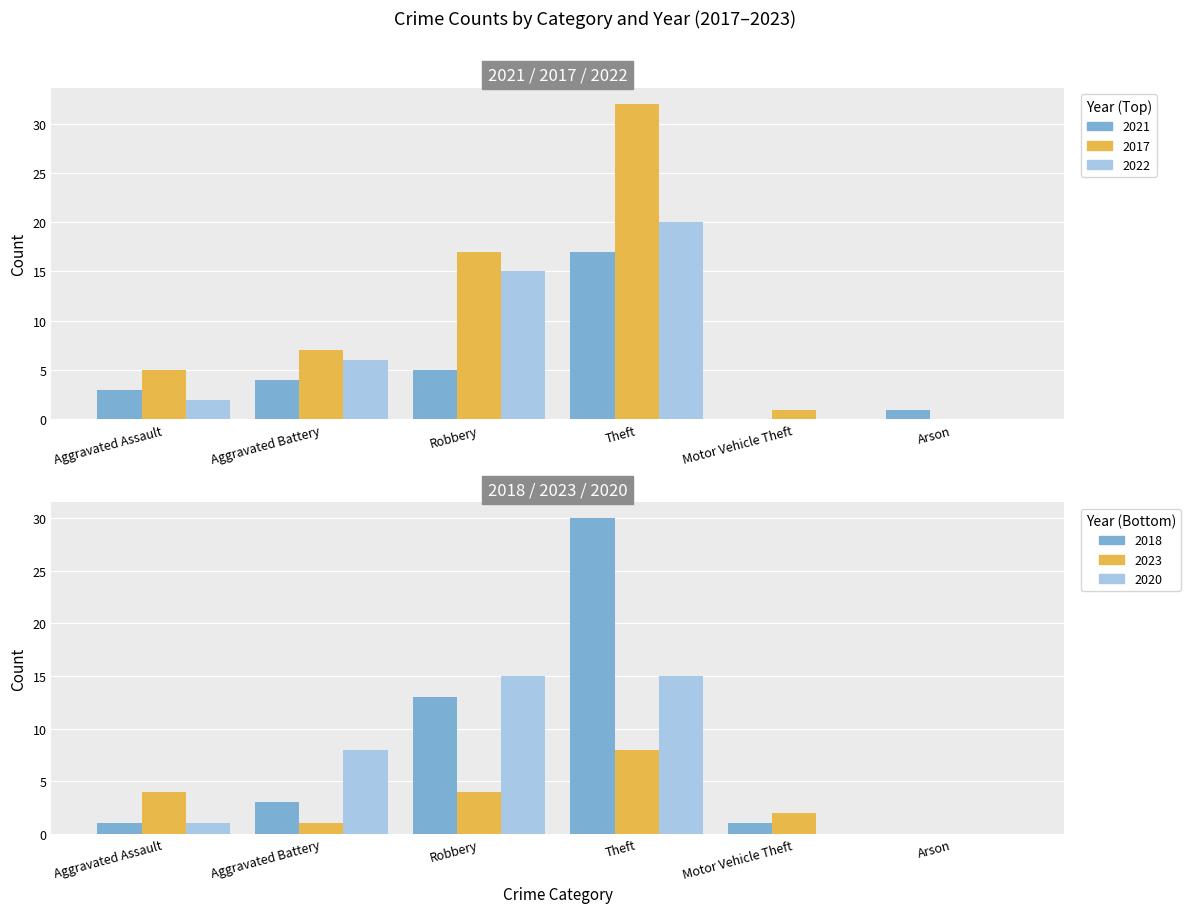

Rank the series at Robbery from lowest to highest value.

2023, 2021, 2018, 2022, 2020, 2017